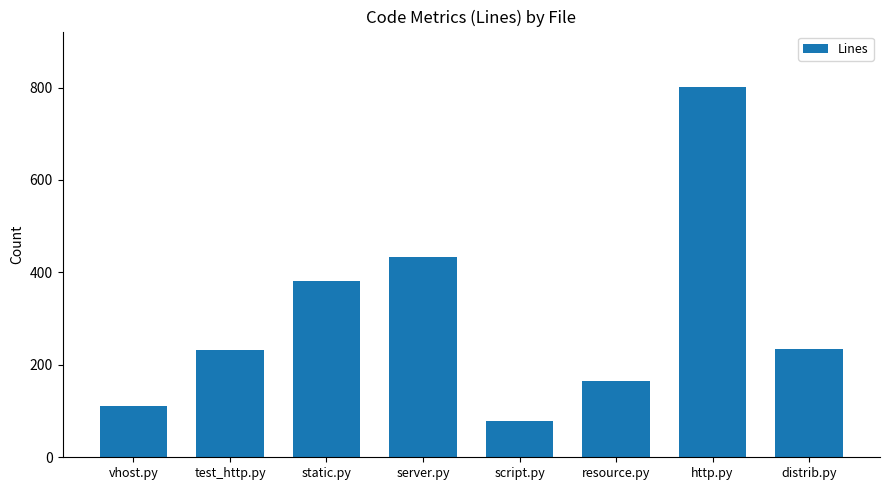

What is the sum of the values at script.py and server.py?

511